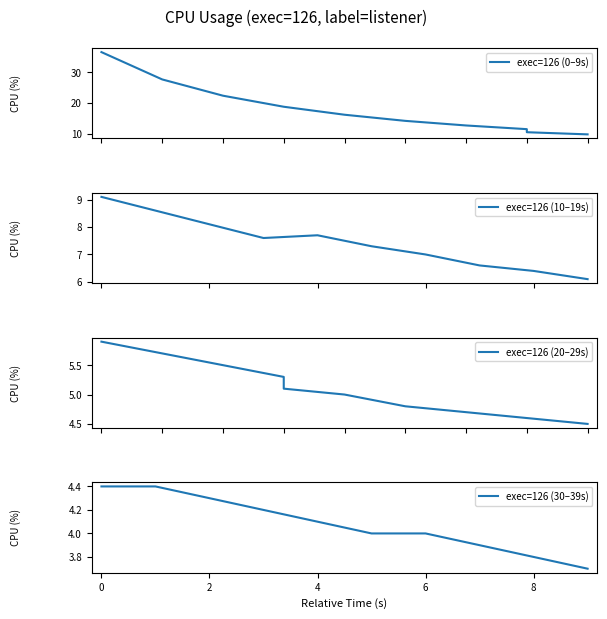

What is the lowest value of the exec=126 (10–19s) series?

6.1